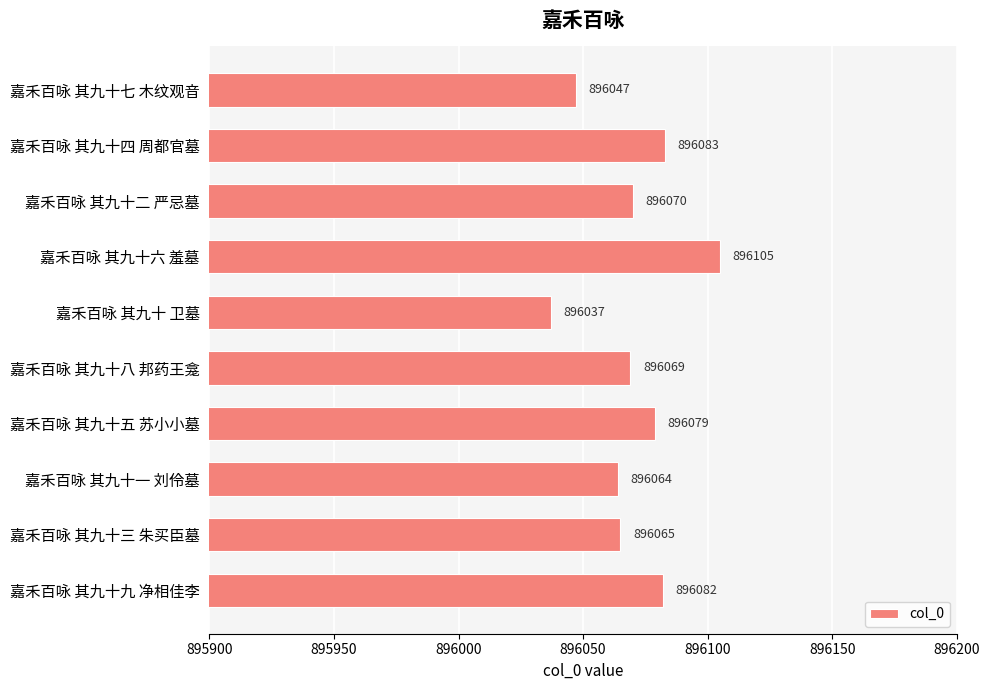

At which category does the chart reach its peak across all series?

嘉禾百咏 其九十六 羞墓